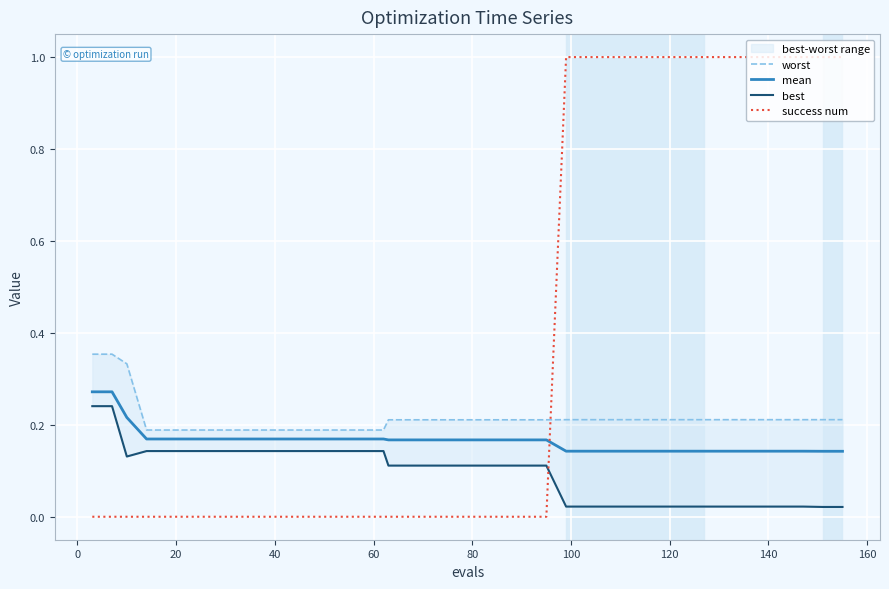

What is the highest value of the success num series?

1.0